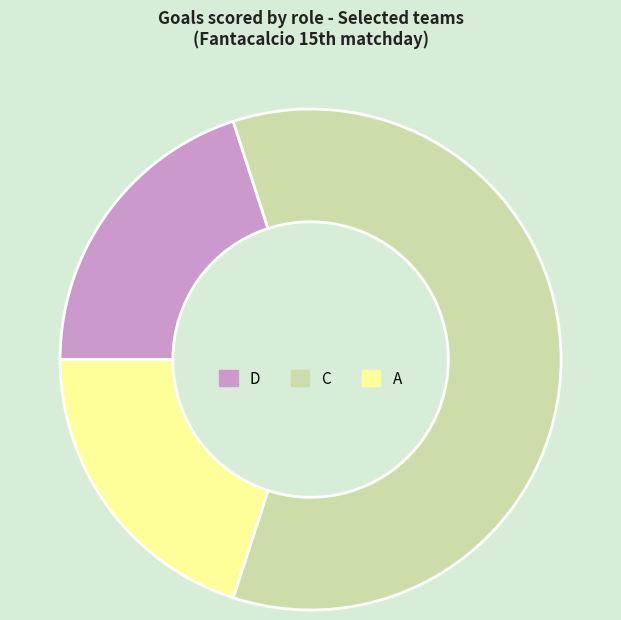

Approximately how many times larger is the value at D compared to A?

1.0